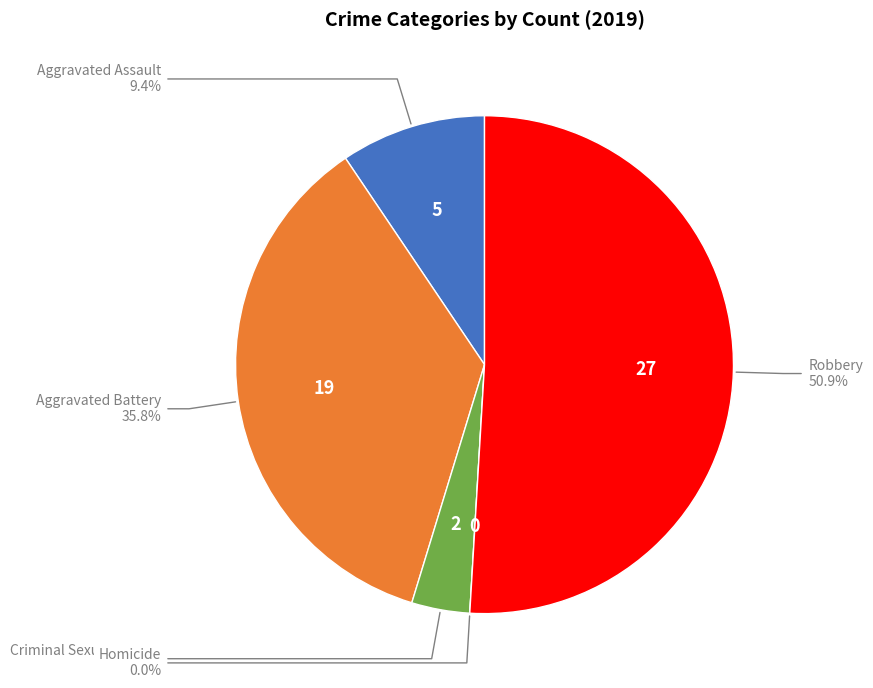

Rank the categories by value from highest to lowest.

Robbery, Aggravated Battery, Aggravated Assault, Criminal Sexual Assault, Homicide